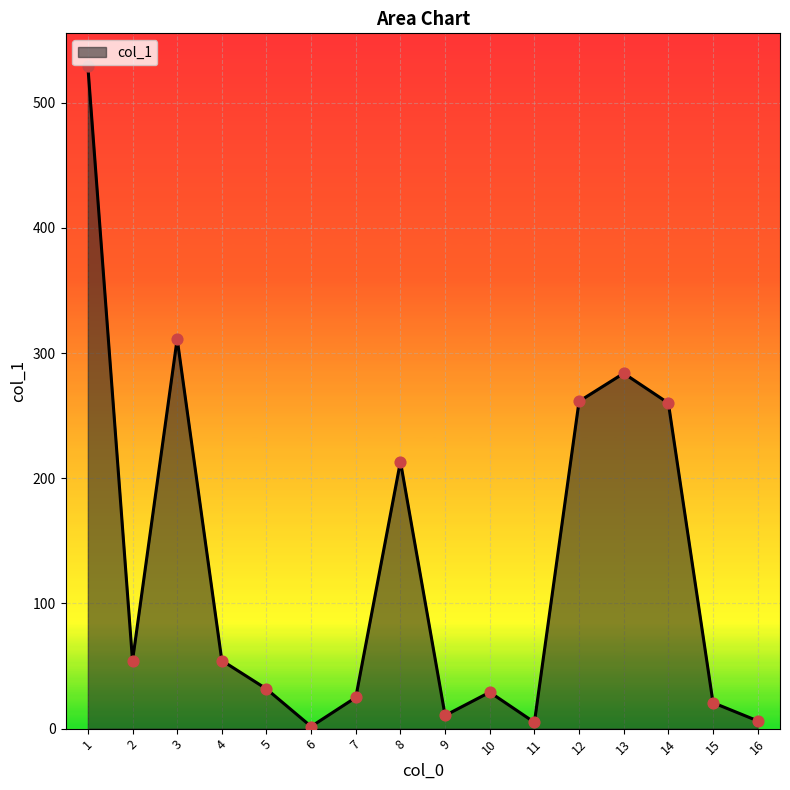

Between 3 and 11, which is larger?

3